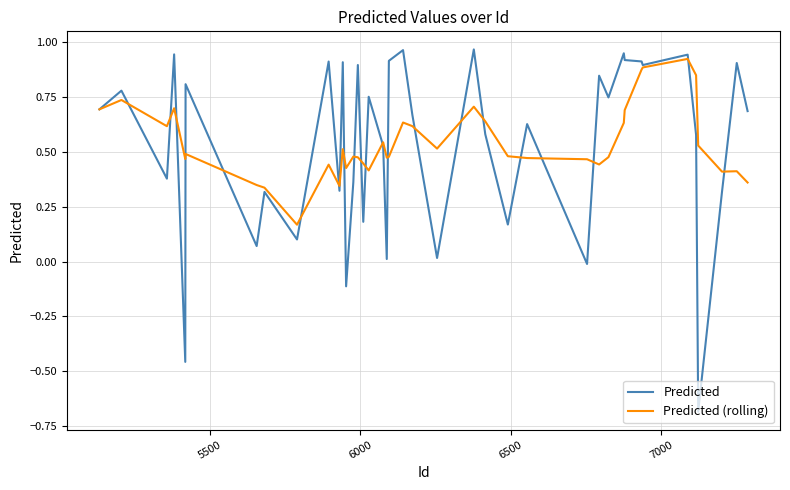

Which series has the largest range (max minus min)?

Predicted